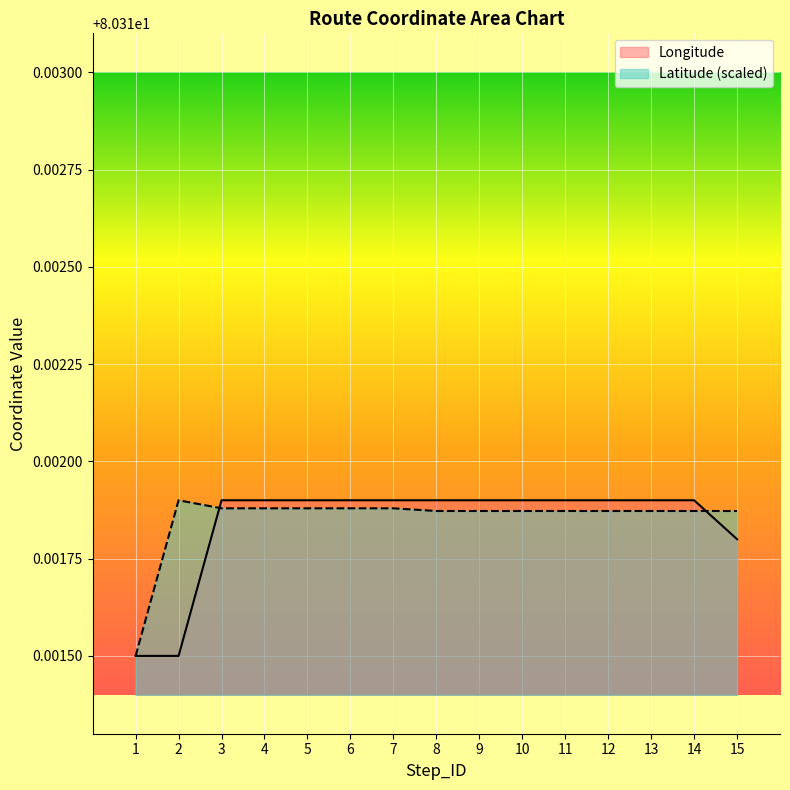

Which series changed the most between 1 and 3?

Longitude